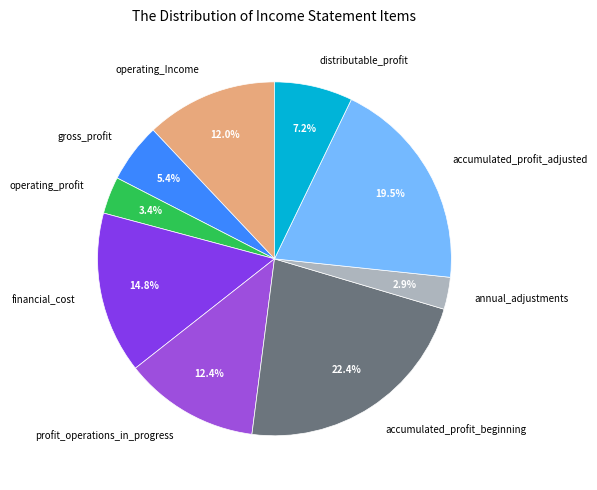

Count the number of slices in the pie.

9